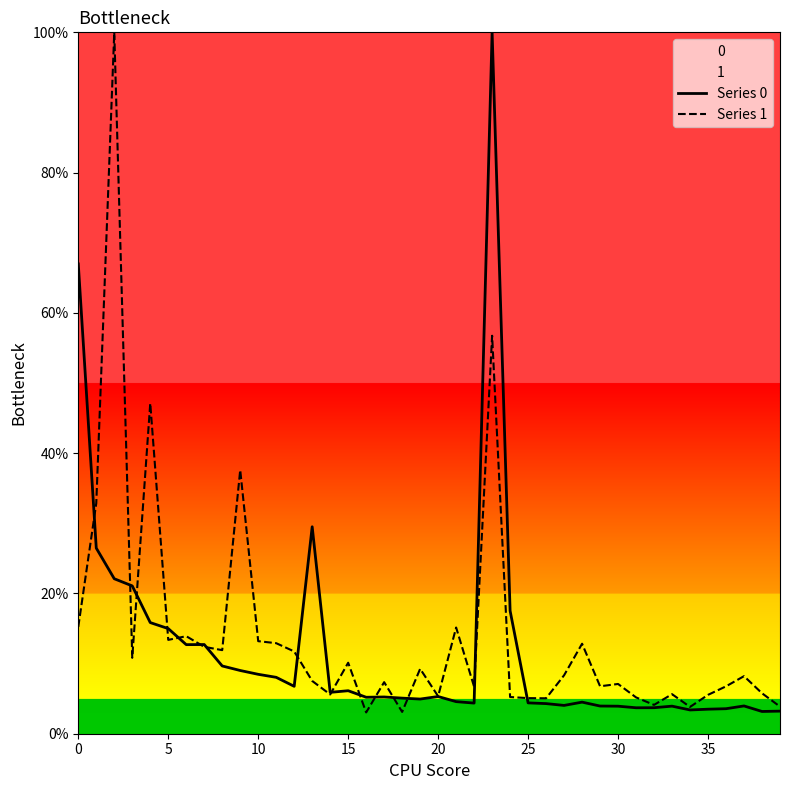

Which label corresponds to the smallest value in the chart?

16